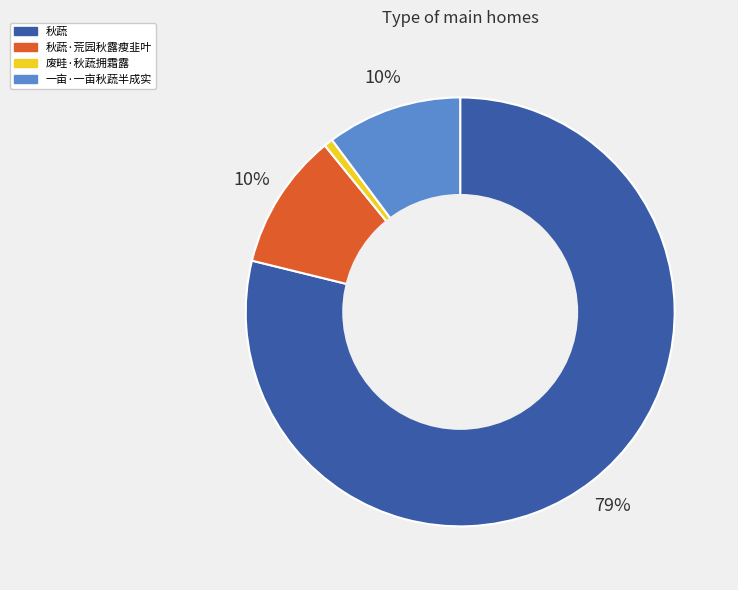

Which slice represents more than half of the pie?

秋蔬